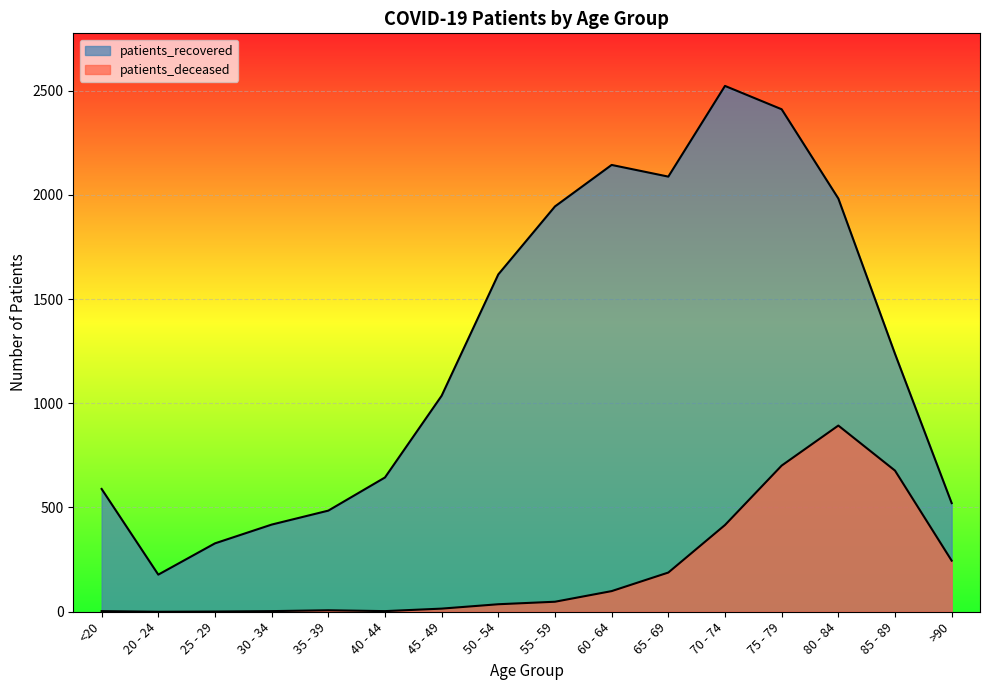

At 60 - 64, list the series in order from smallest to largest.

patients_deceased, patients_recovered